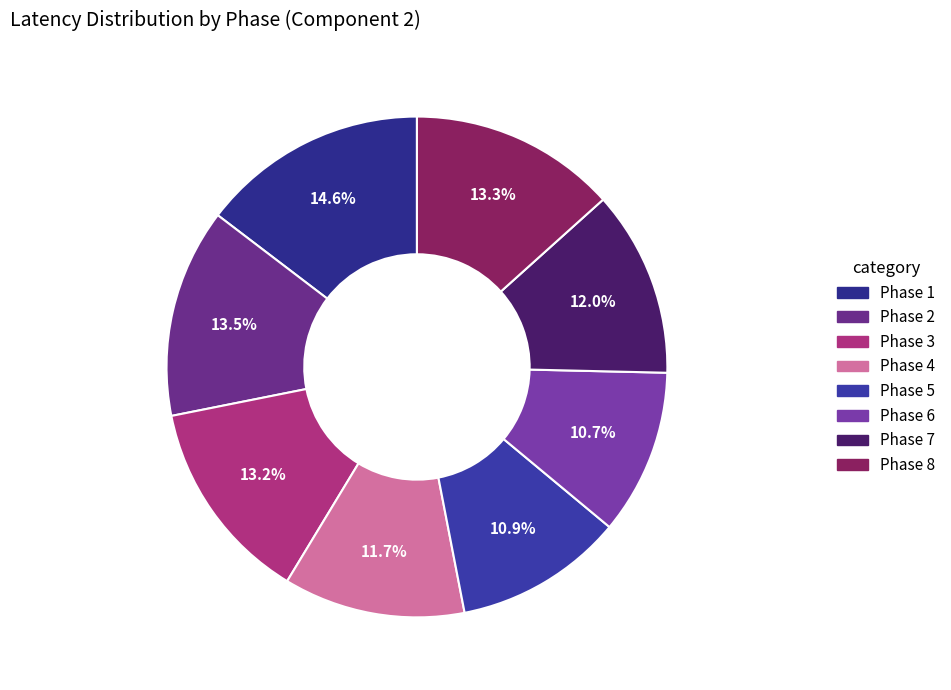

Count the number of slices in the pie.

8